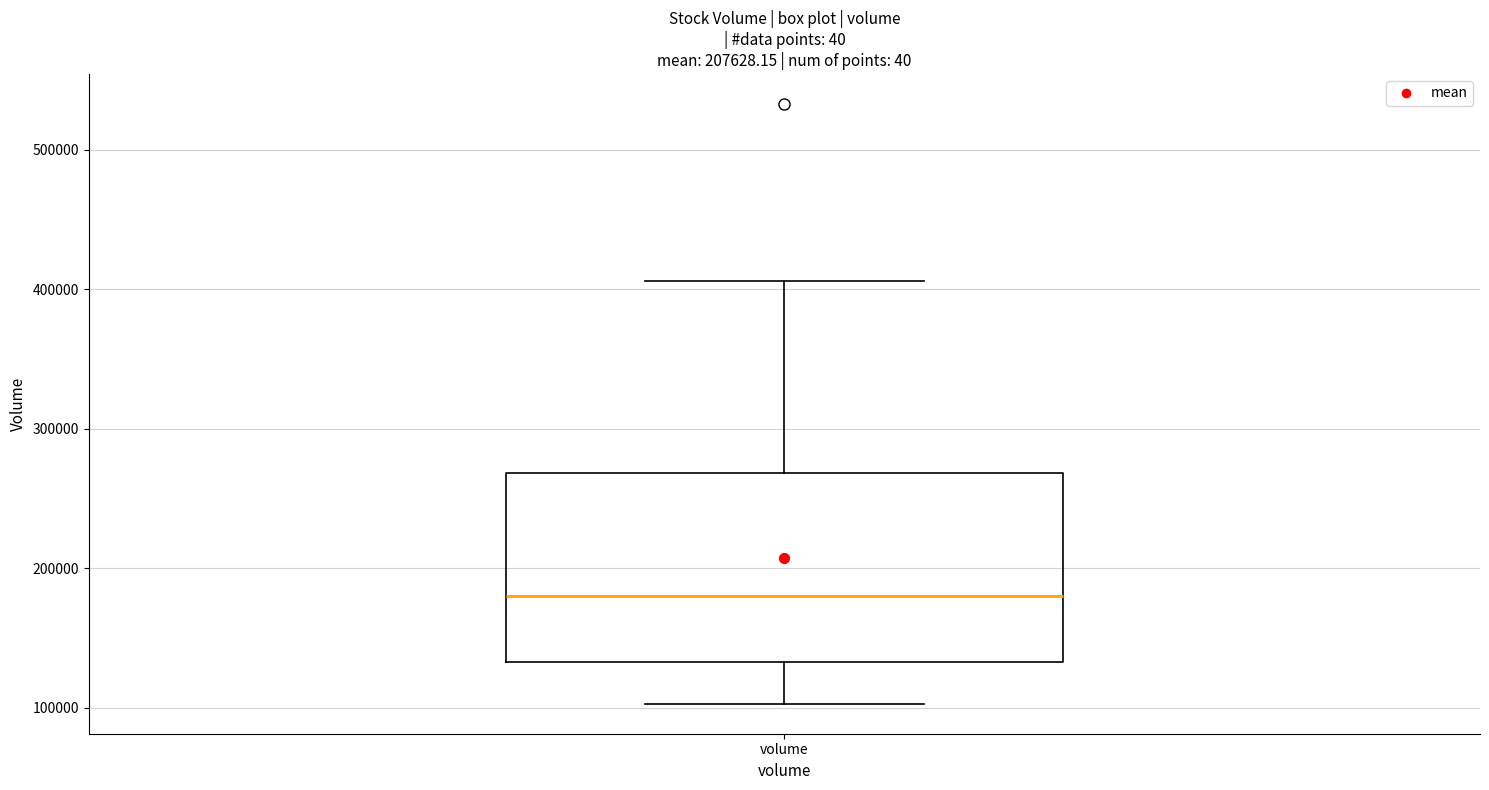

Where does the upper whisker of the box for volume end on the y-axis? The values are not printed on the chart, so give them approximately, as read against the axis.

410000